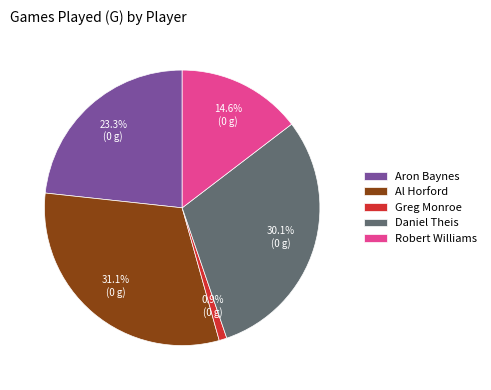

Count the number of slices in the pie.

5